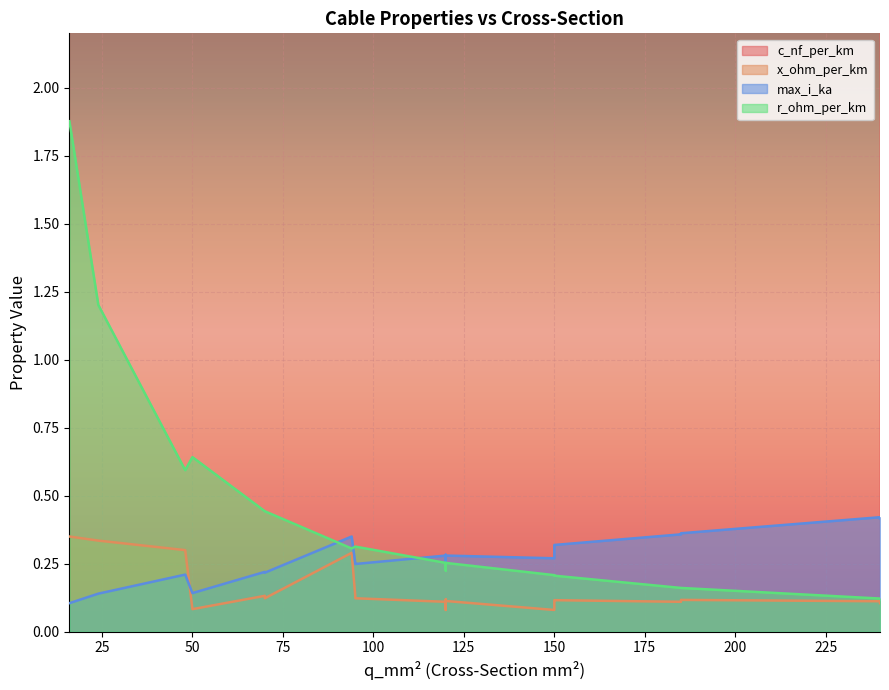

Count the x_ohm_per_km values in the range 0 to 1.

20